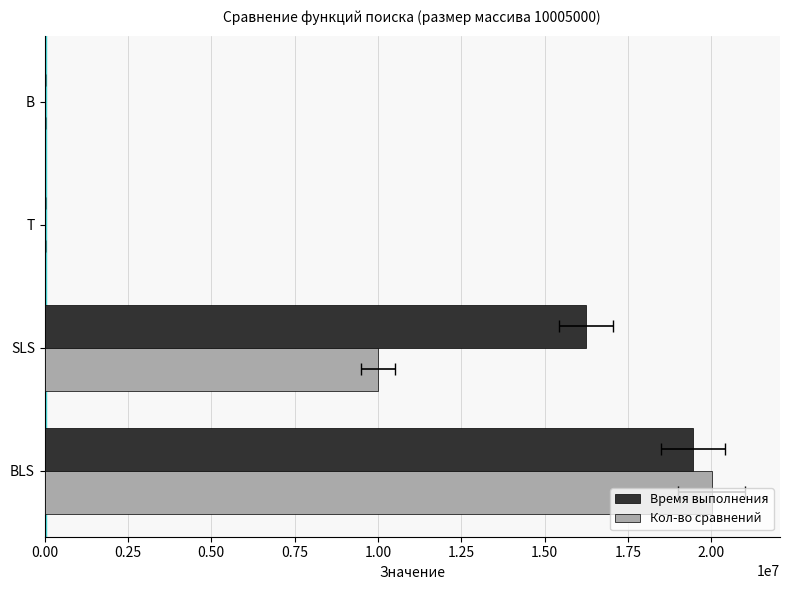

Reading right to left, list all the values displayed in this chart.

Время выполнения: 1100	200	16238400	19450600
Кол-во сравнений: 70	2	10005001	20010001